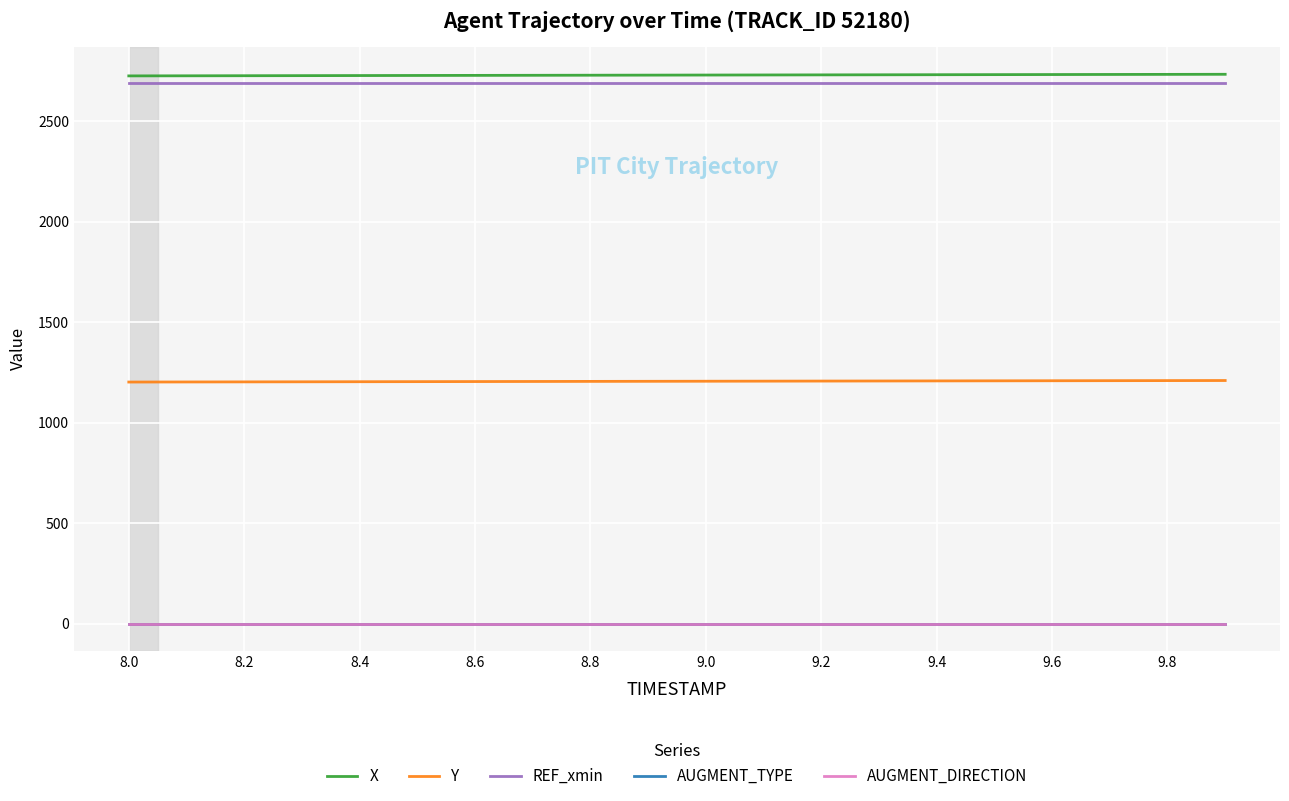

Is this an area chart (filled region under the line)?

No